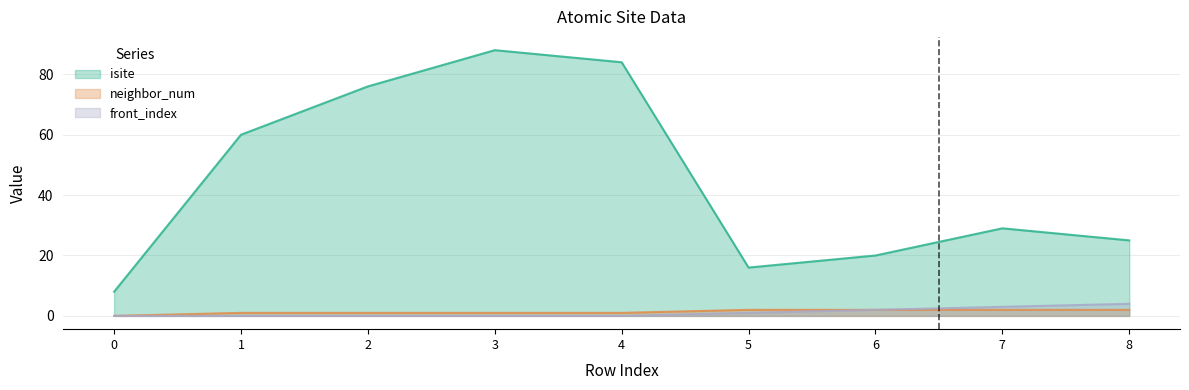

Reading left to right, transcribe all the data shown in this chart.

isite: 0=8	1=60	2=76	3=88	4=84	5=16	6=20	7=29	8=25
neighbor_num: 0=0	1=1	2=1	3=1	4=1	5=2	6=2	7=2	8=2
front_index: 0=0	1=0	2=0	3=0	4=0	5=1	6=2	7=3	8=4